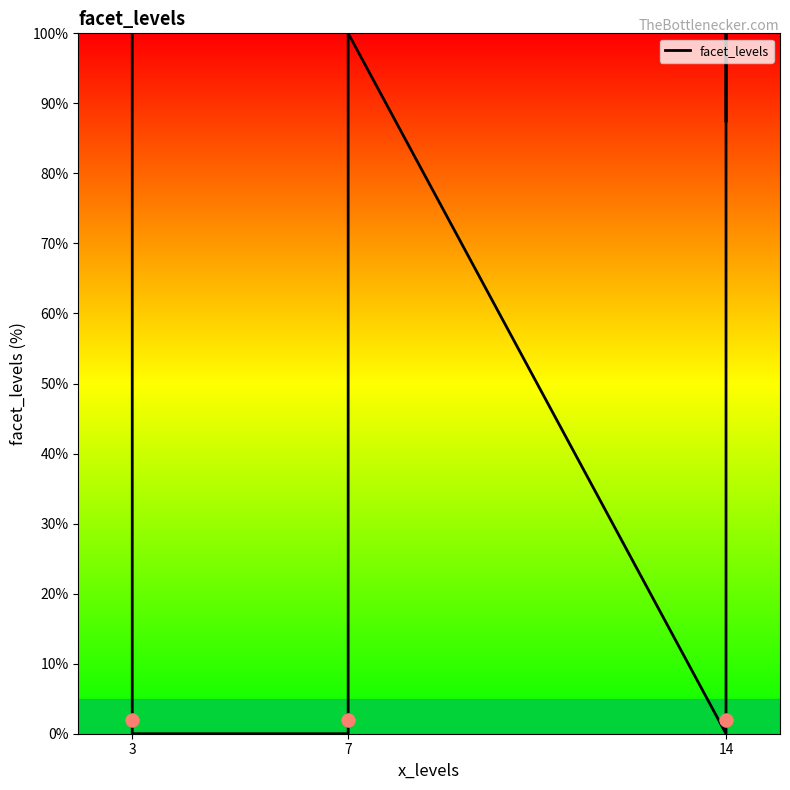

Which has a higher value, 7 or 14?

14